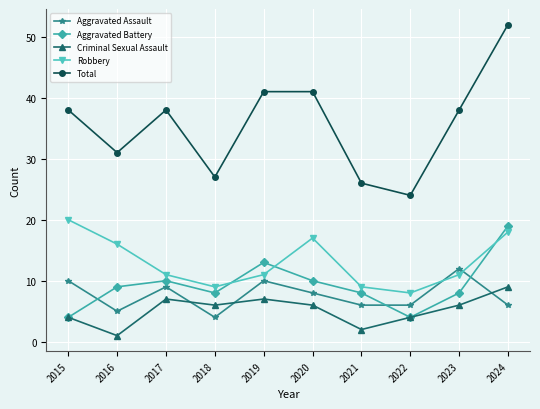

How many series are shown in this chart?

5